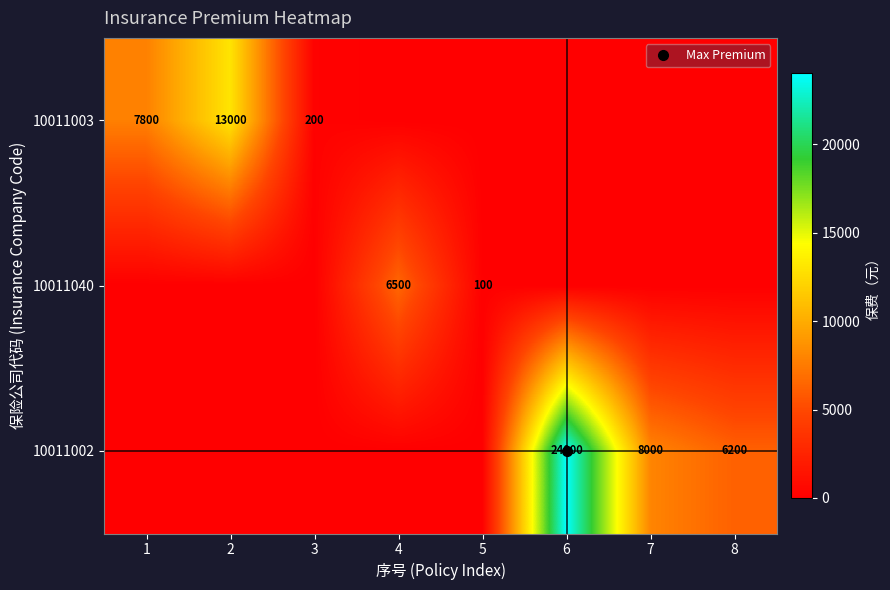

Which series has the largest total across all categories?

10011002